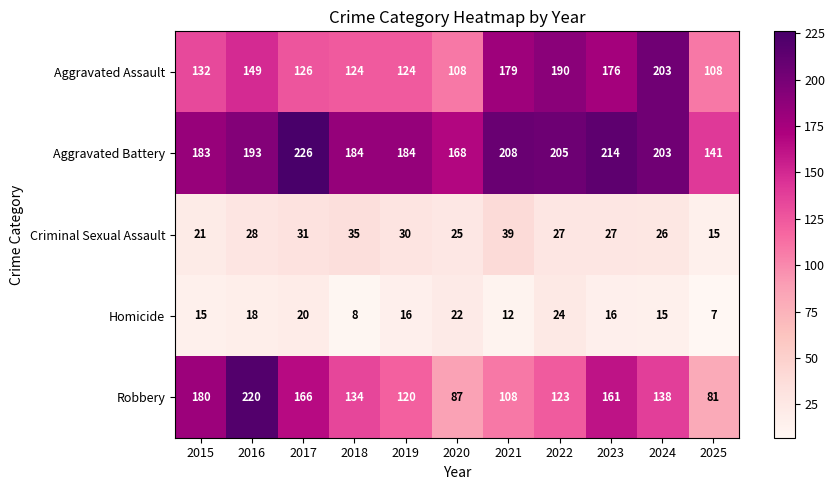

At how many categories does at least one series exceed 114?

11